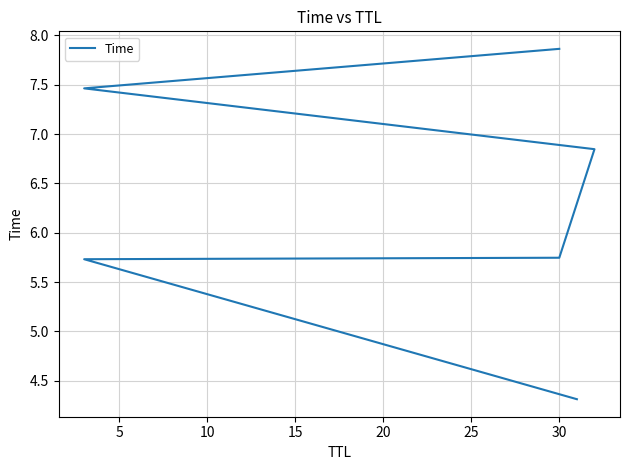

Which has a higher value, 20 or 5?

20